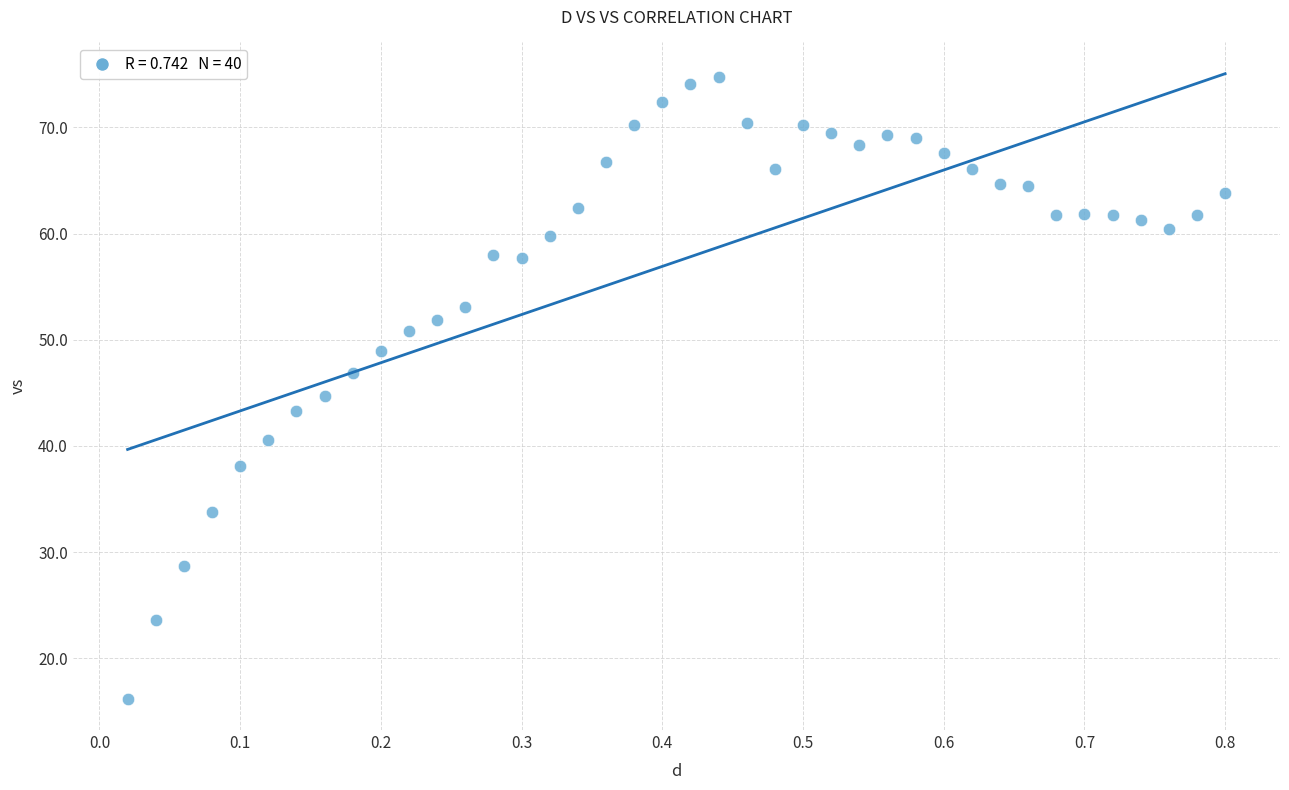

What is the range of Y values (max minus min)?

58.6